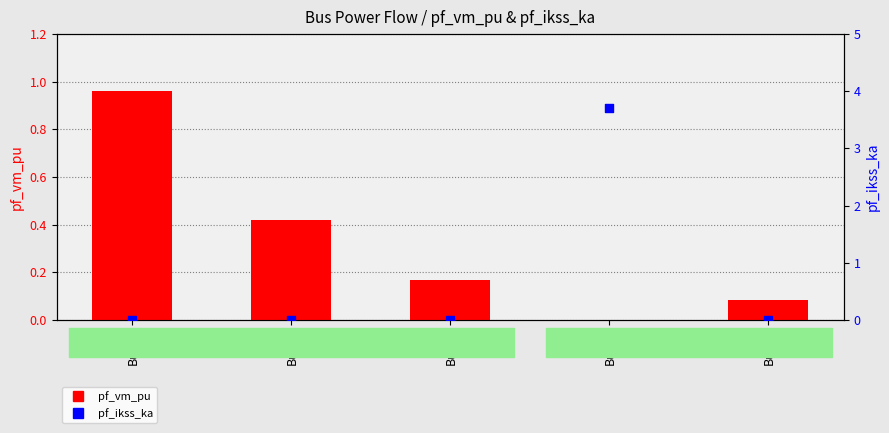

Which series has the widest spread of Y values?

pf_ikss_ka